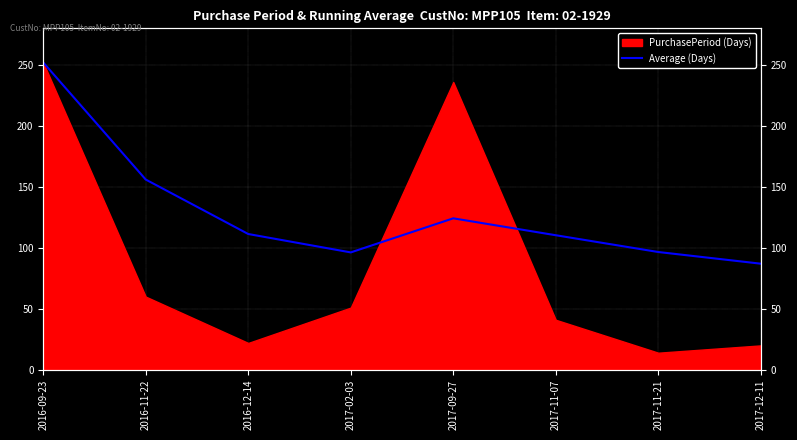

What is the label of the 6th point from the right?

2016-12-14